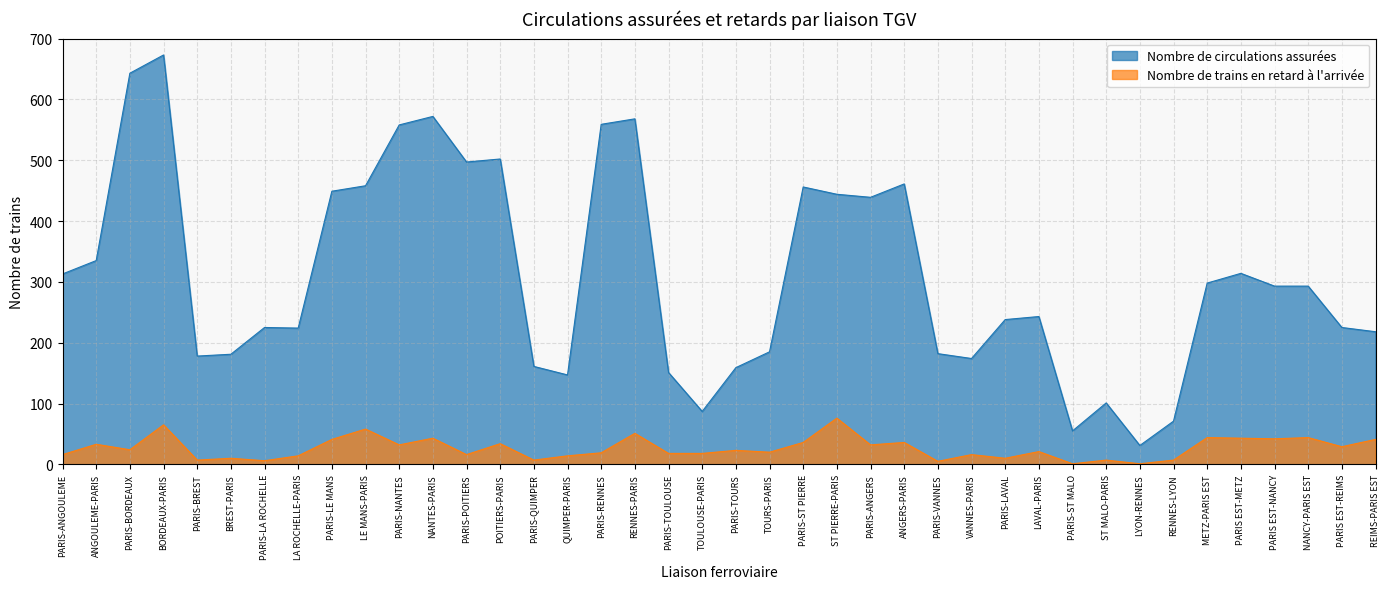

How many interior local peaks does the Nombre de trains en retard à l'arrivée series have?

15